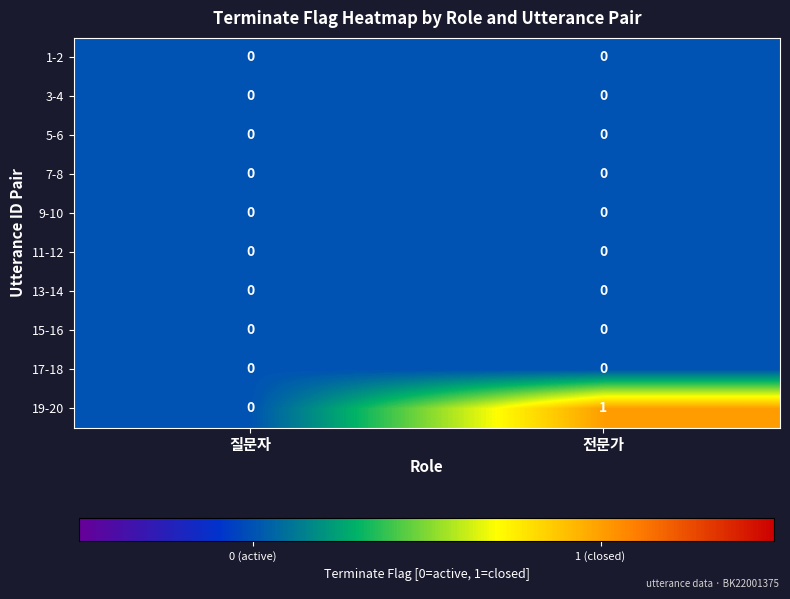

The value of 17-18 at 질문자 is 0. True or false?

True